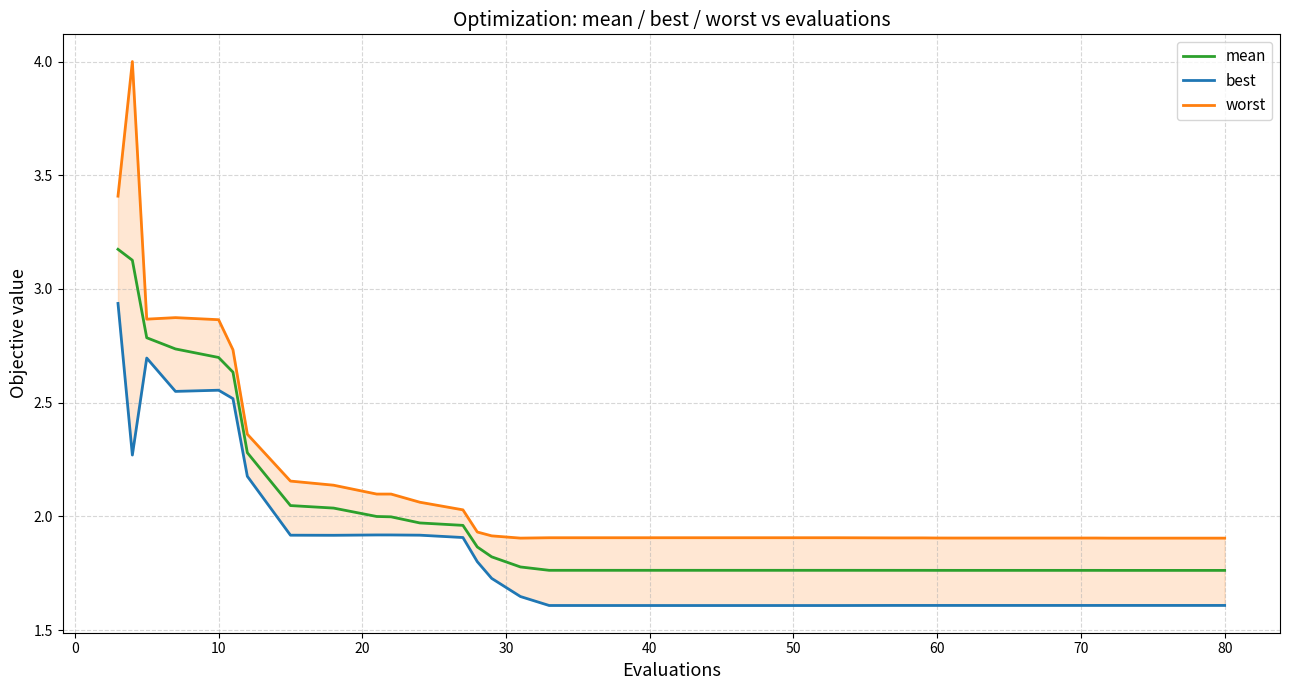

What is the maximum value for mean?

3.2